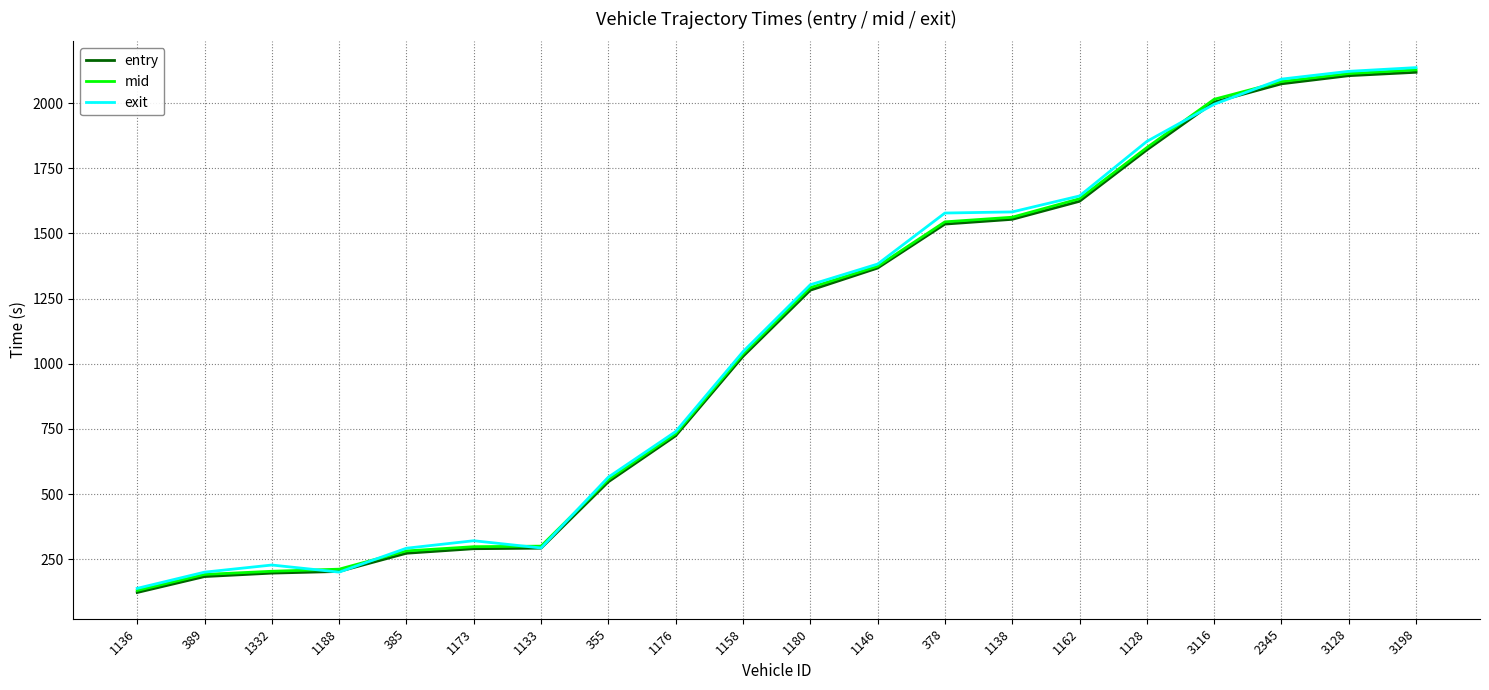

Which series has the largest range (max minus min)?

exit